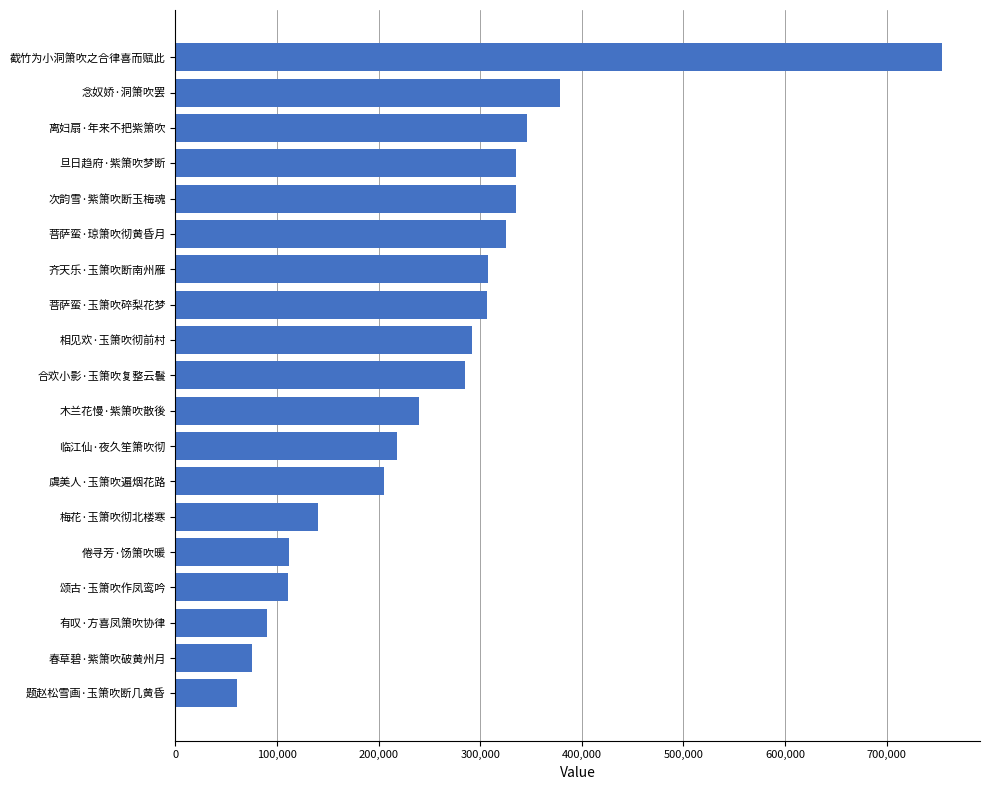

What is the change in value from 虞美人·玉箫吹遍烟花路 to 次韵雪·紫箫吹断玉梅魂?

+129488